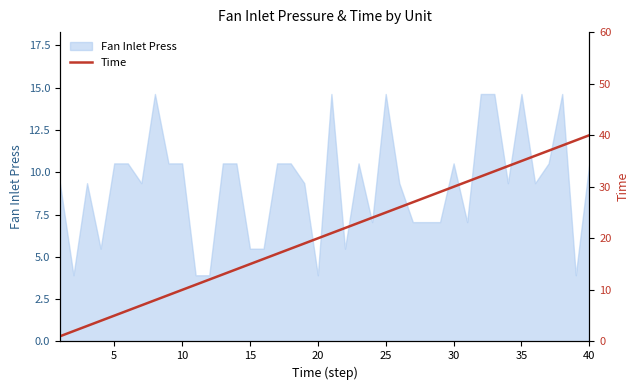

Is it true that Fan Inlet Press equals 10.5 at 40?

True